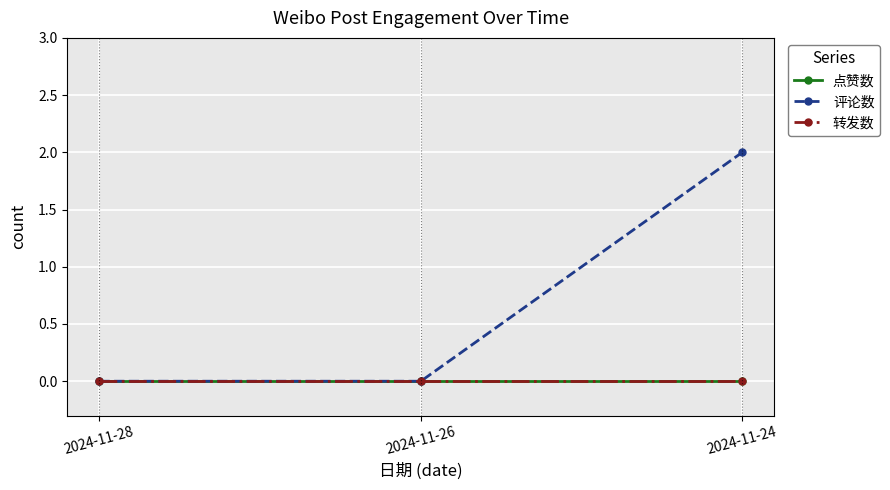

Is this an area chart (filled region under the line)?

No